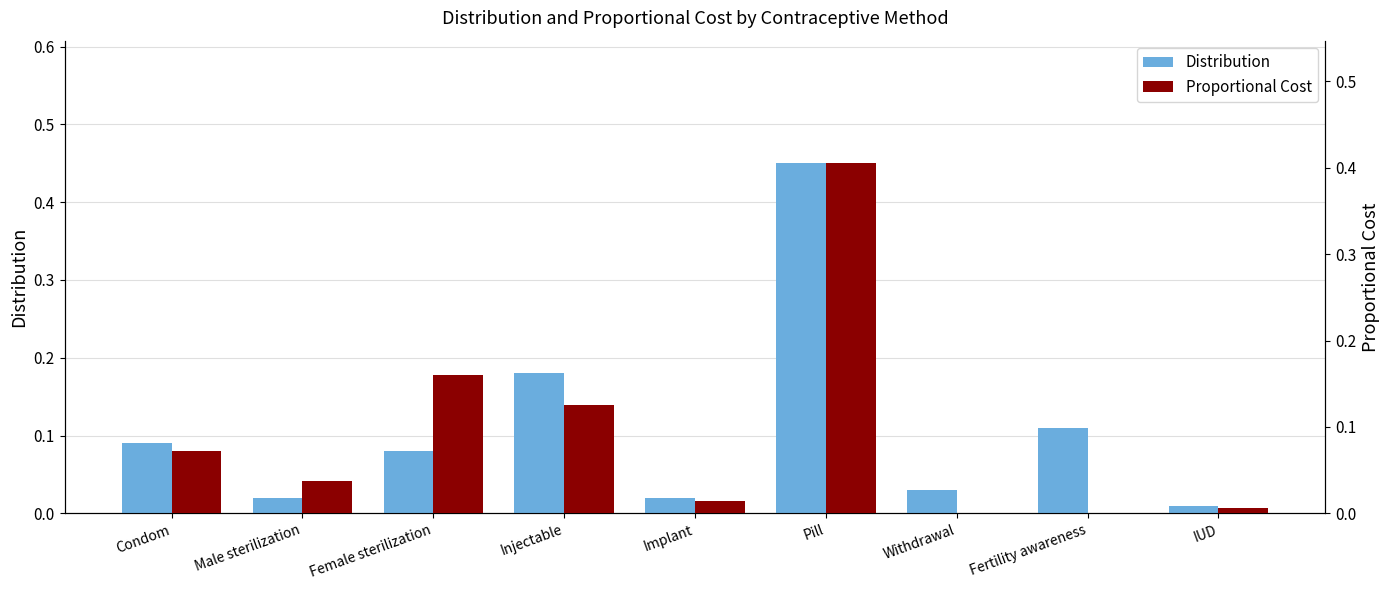

Reading left to right, list all the values displayed in this chart.

Distribution: Condom=0.1	Male sterilization=0.0	Female sterilization=0.1	Injectable=0.2	Implant=0.0	Pill=0.5	Withdrawal=0.0	Fertility awareness=0.1	IUD=0.0
Proportional Cost: Condom=0.1	Male sterilization=0.0	Female sterilization=0.2	Injectable=0.1	Implant=0.0	Pill=0.4	Withdrawal=0.0	Fertility awareness=0.0	IUD=0.0